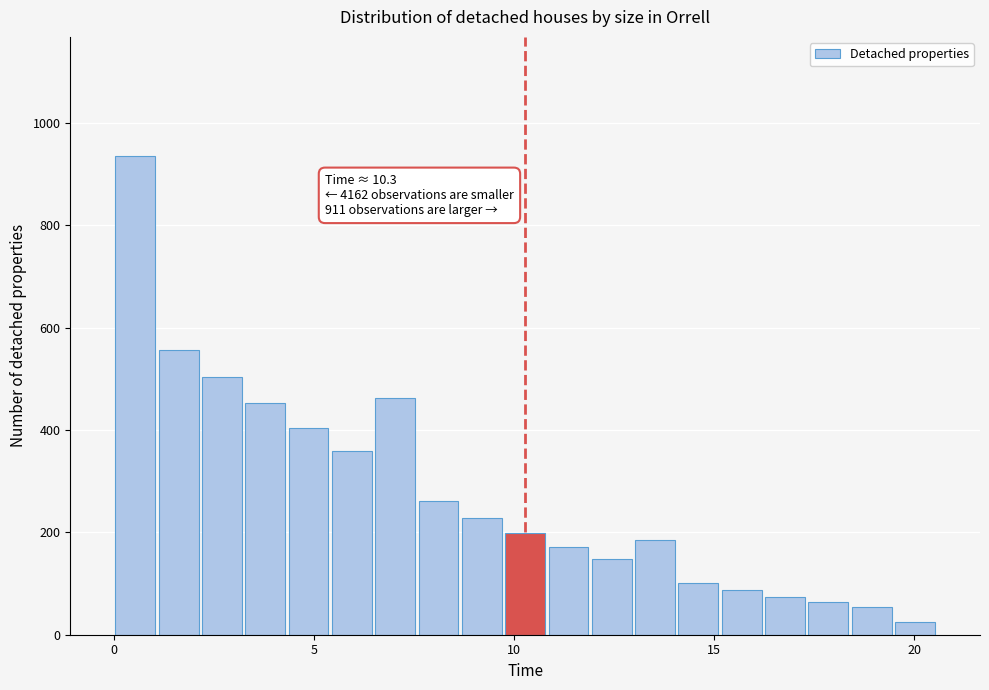

Around what value on the x-axis is the tallest bar? Give the approximate position of its centre, as read against the axis.

0.5